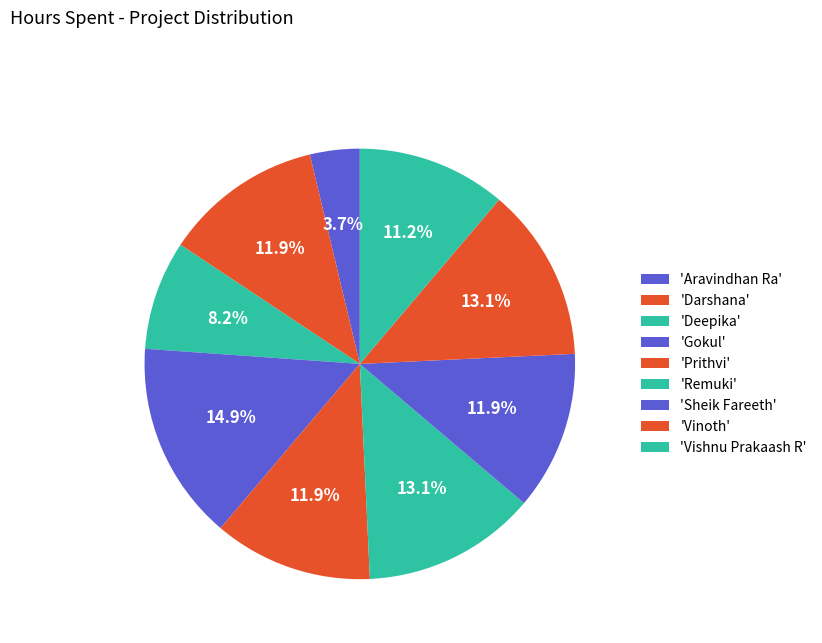

Count the number of slices in the pie.

9